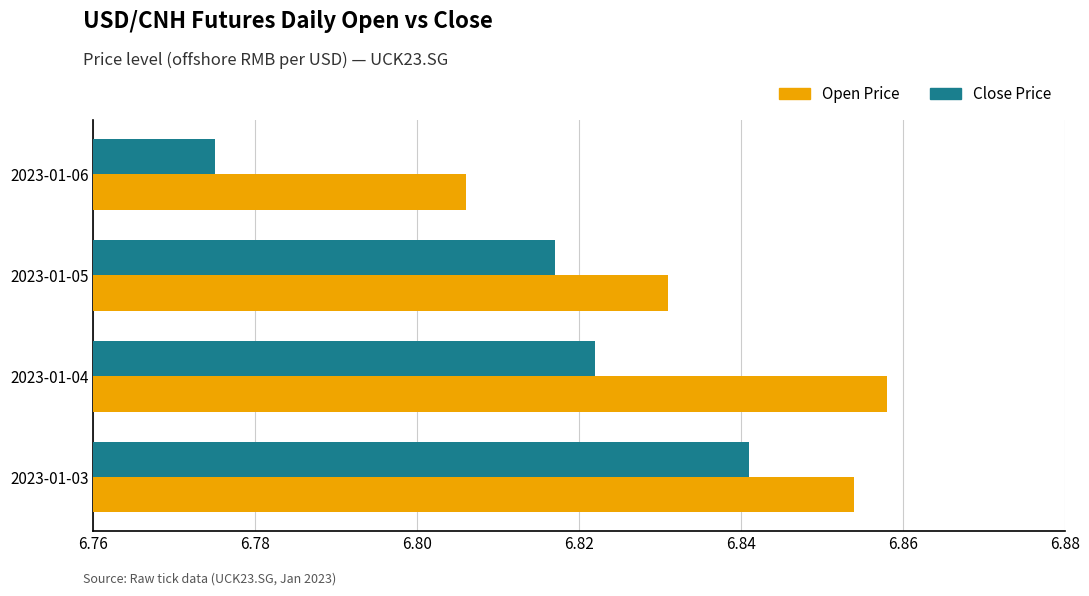

Which series has the widest spread of values?

Close Price